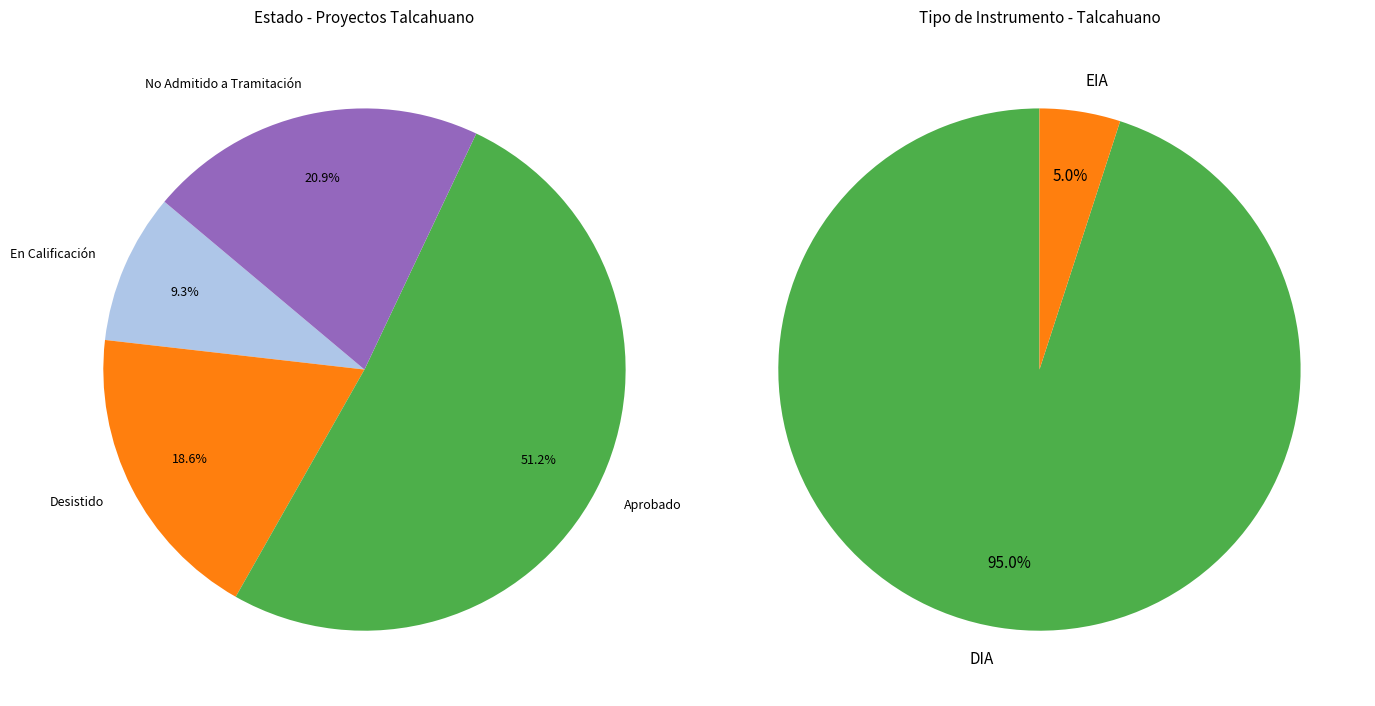

Is it true that Aprobado is 51% of the pie?

True